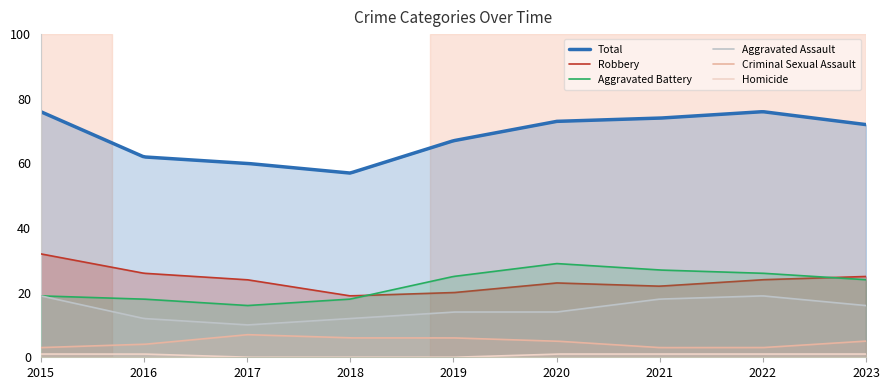

How many intersections are there between Aggravated Assault and Aggravated Battery?

1